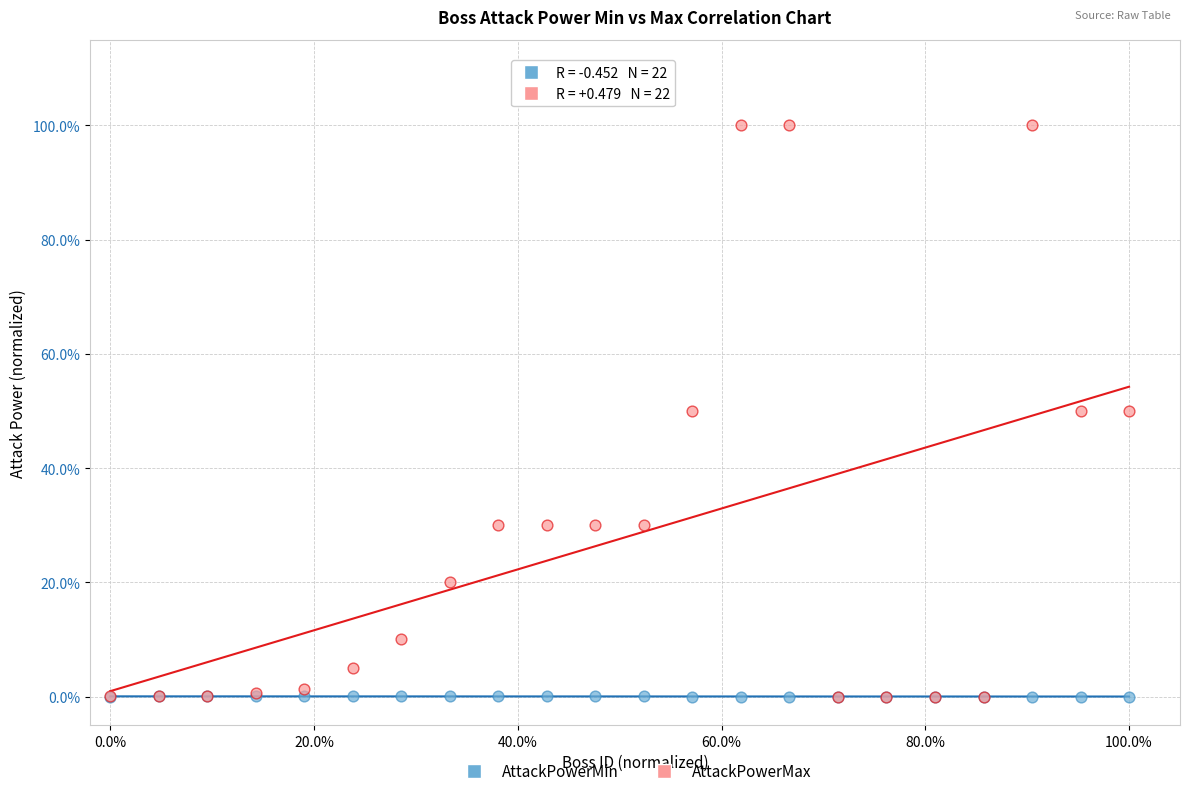

What are all the series names shown in the legend?

AttackPowerMin, AttackPowerMax